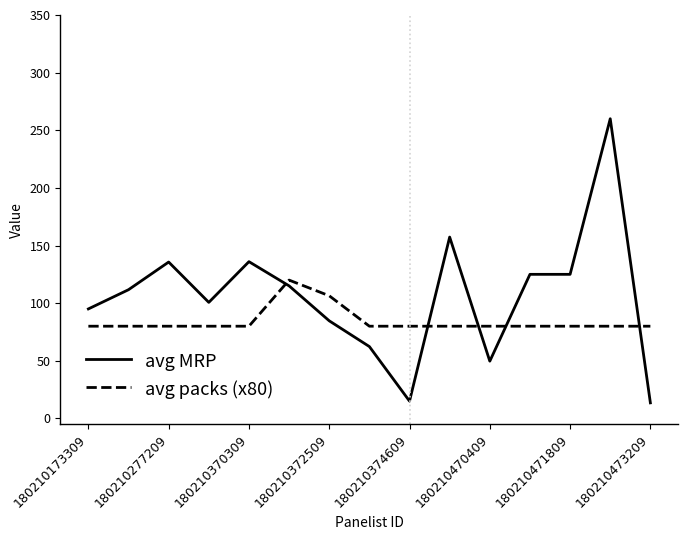

List the series in order of their overall mean, lowest first.

avg packs (x80), avg MRP